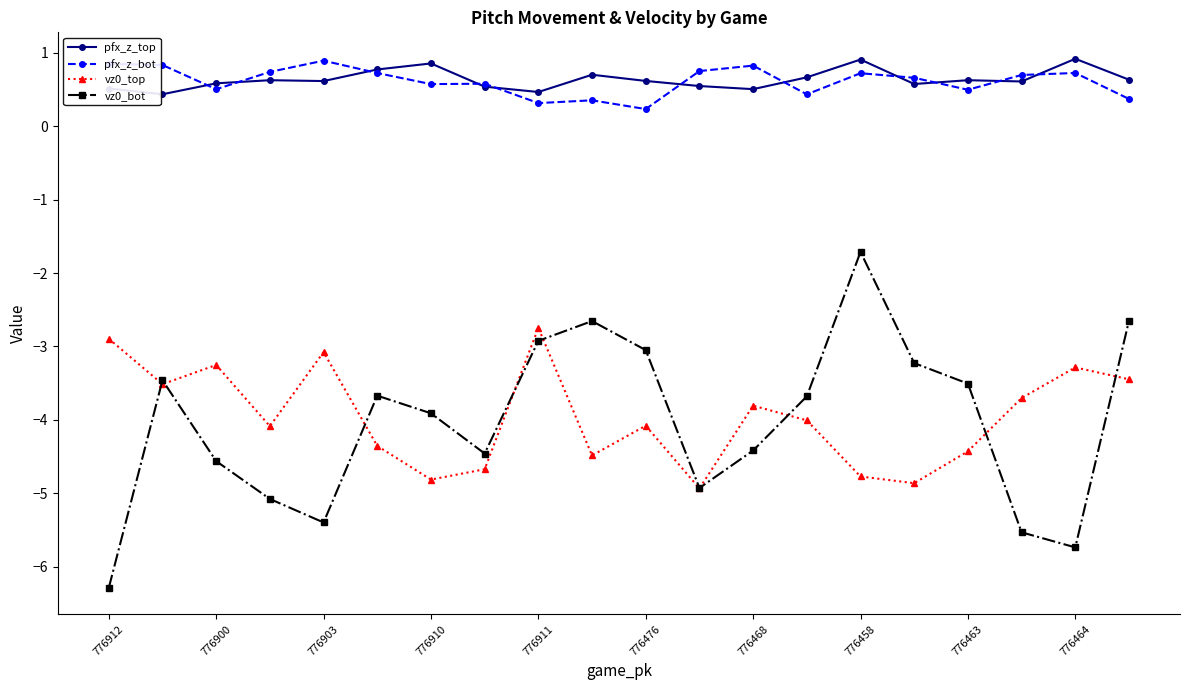

Which series has the largest range (max minus min)?

vz0_bot